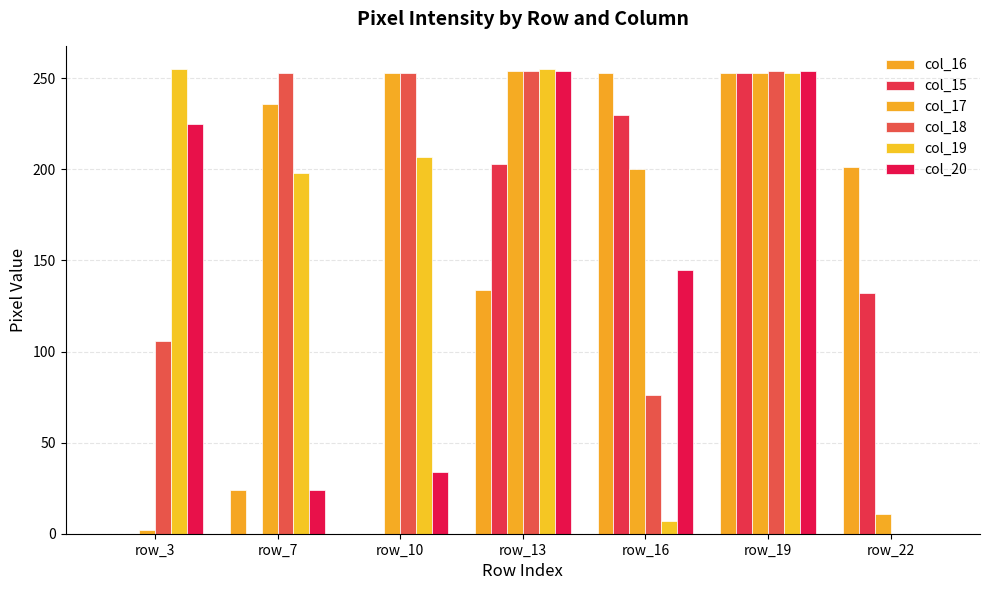

Reading right to left, what are all the values shown in this chart?

col_16: row_22=201	row_19=253	row_16=253	row_13=134	row_10=0	row_7=24	row_3=0
col_15: row_22=132	row_19=253	row_16=230	row_13=203	row_10=0	row_7=0	row_3=0
col_17: row_22=11	row_19=253	row_16=200	row_13=254	row_10=253	row_7=236	row_3=2
col_18: row_22=0	row_19=254	row_16=76	row_13=254	row_10=253	row_7=253	row_3=106
col_19: row_22=0	row_19=253	row_16=7	row_13=255	row_10=207	row_7=198	row_3=255
col_20: row_22=0	row_19=254	row_16=145	row_13=254	row_10=34	row_7=24	row_3=225